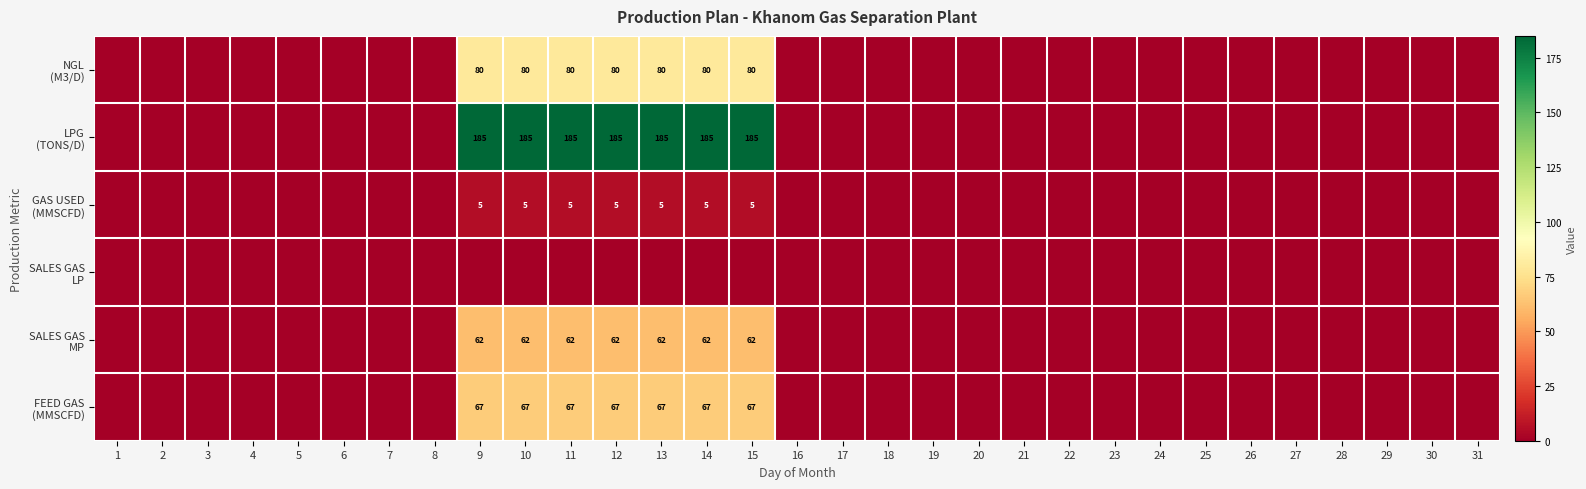

At which category does the chart reach its minimum across all series?

1